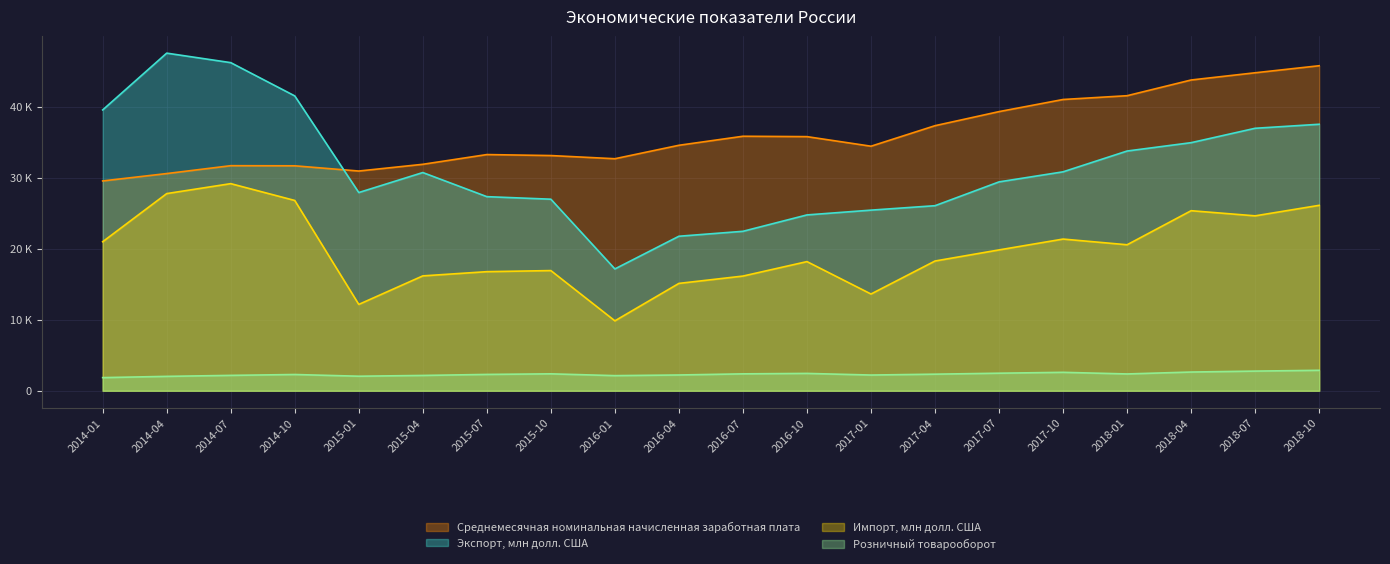

How many data points in Импорт, млн долл. США are above 19826?

9